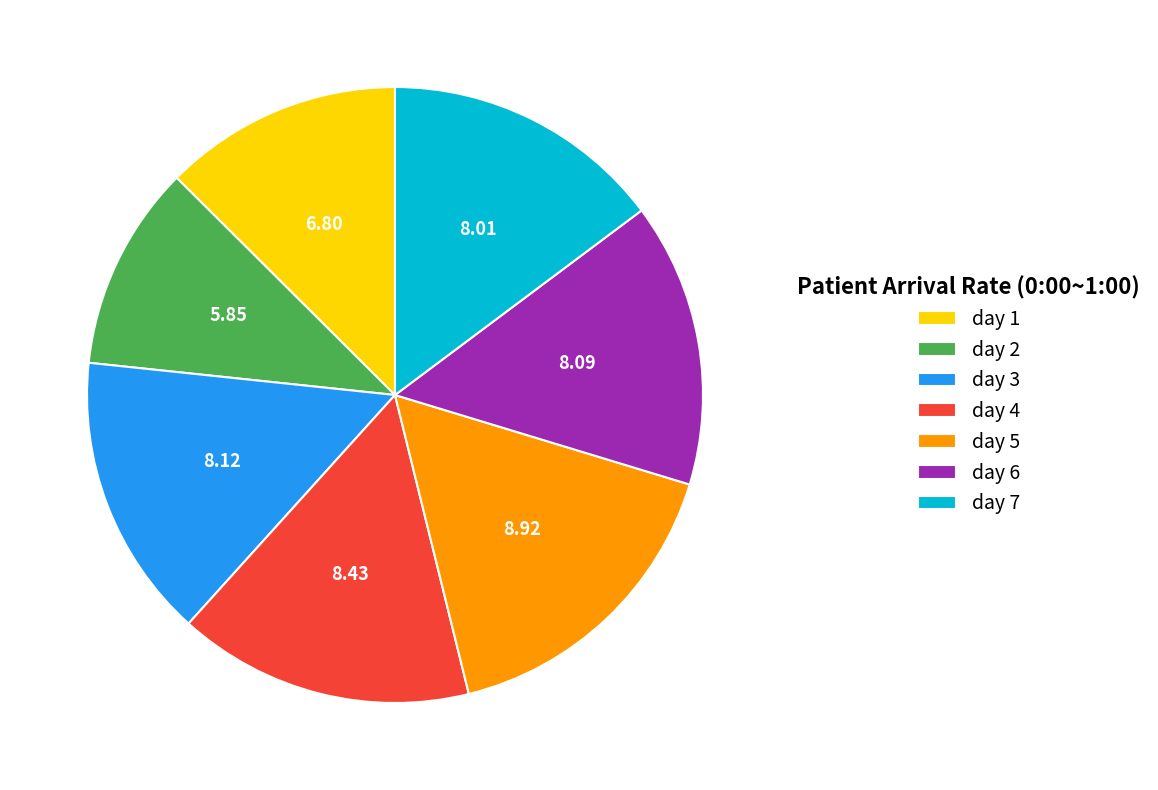

How many segments does this pie chart have?

7